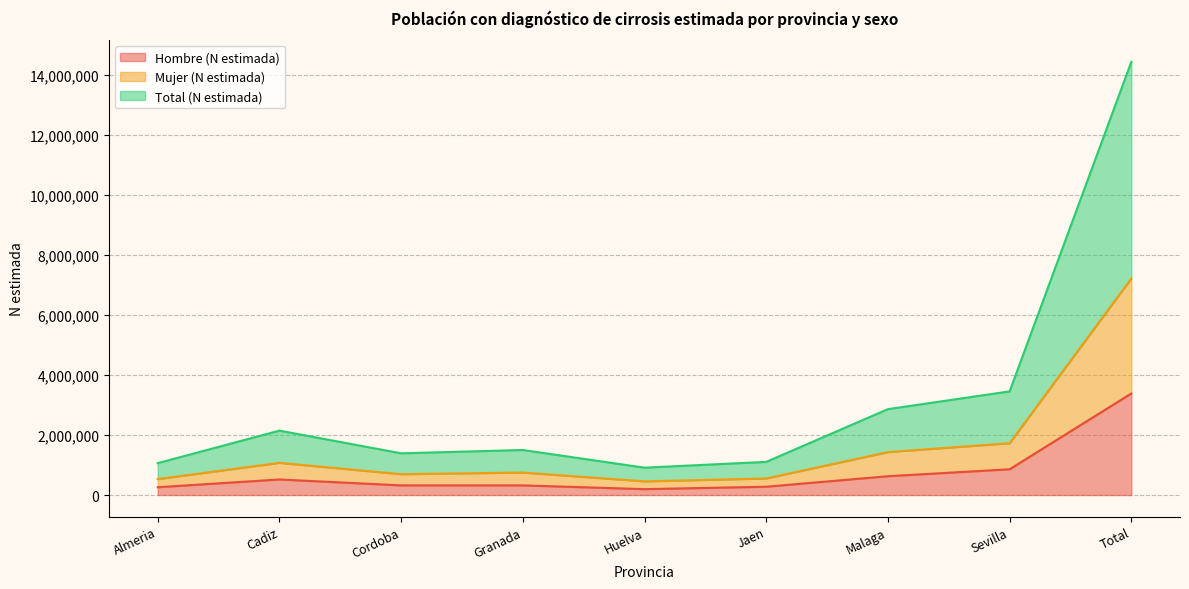

In Mujer (N estimada), how many points are higher than both neighbors (excluding endpoints)?

2